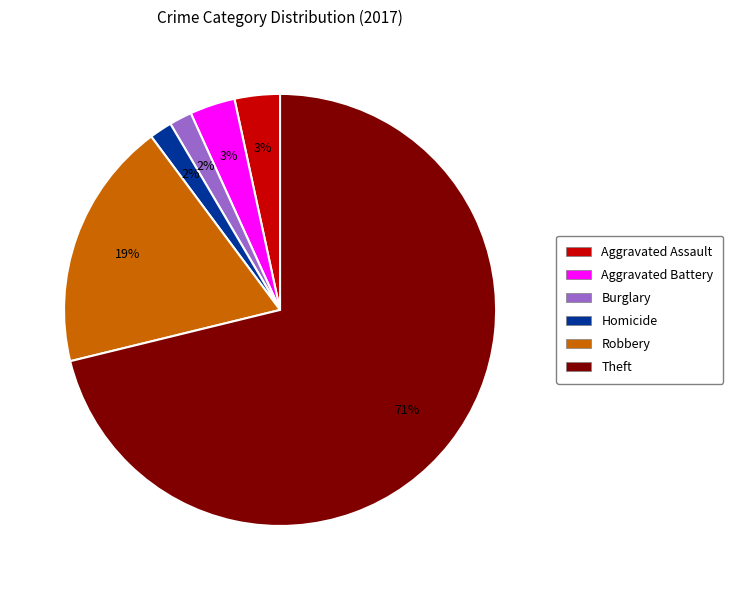

To the nearest percent, what is the difference between the largest and smallest slice percentages?

69%